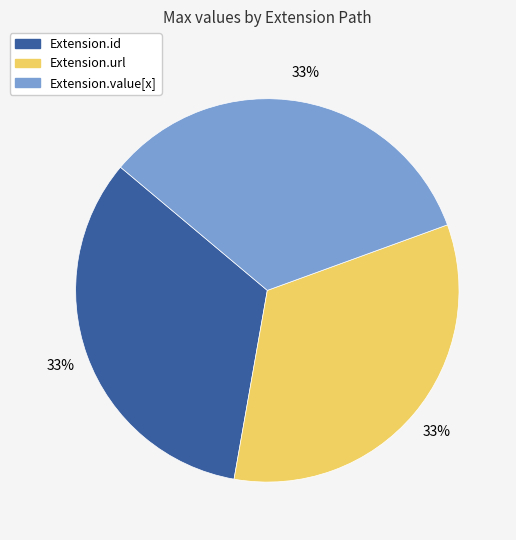

Does any single category account for the majority?

No